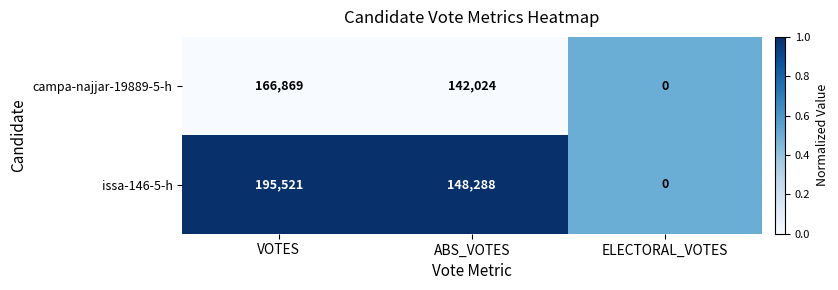

Which series has the largest total across all categories?

issa-146-5-h